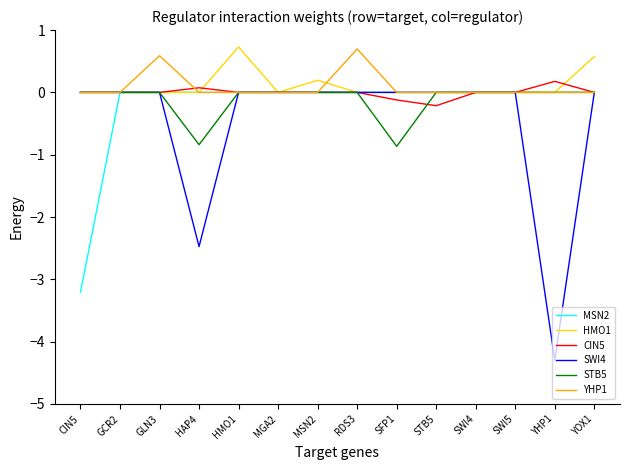

How many categories are shown in the chart?

14